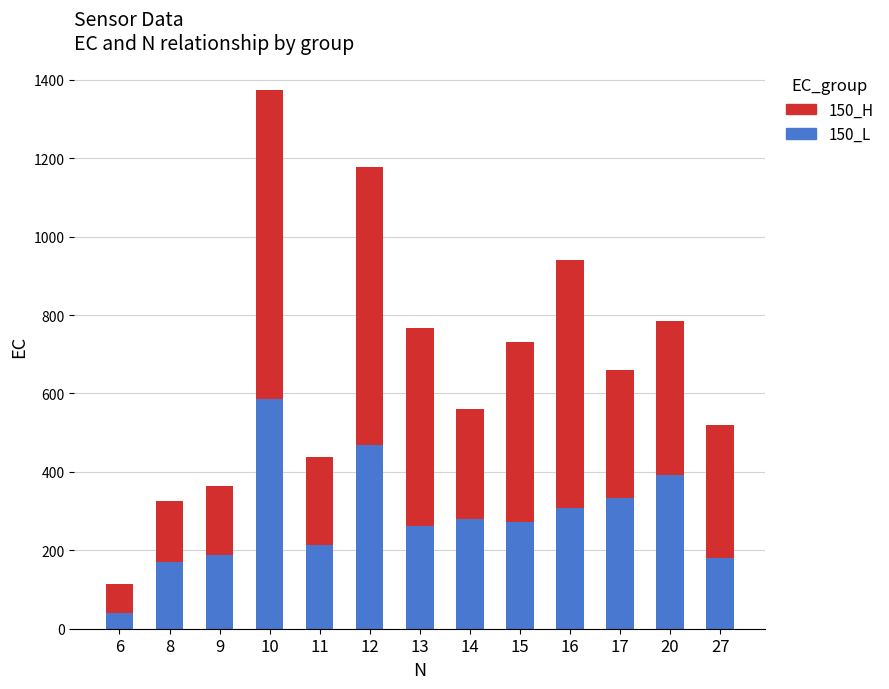

What is the total value across all series at 11?

437.0